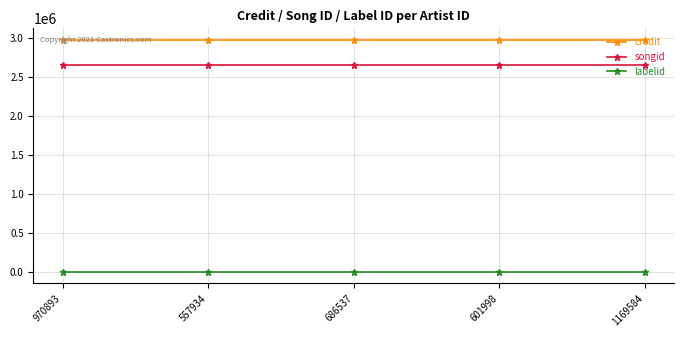

How many lines are shown in the chart?

3